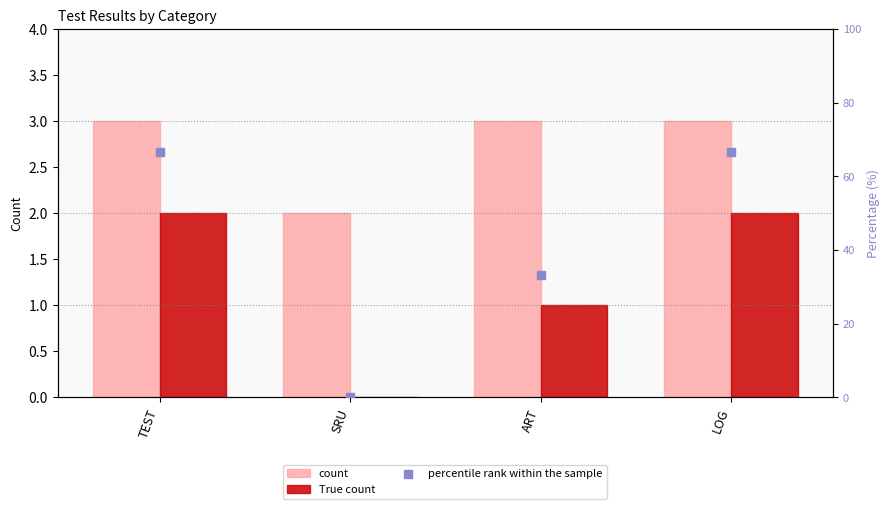

Is the value of count at LOG greater than the value of True count at LOG?

Yes